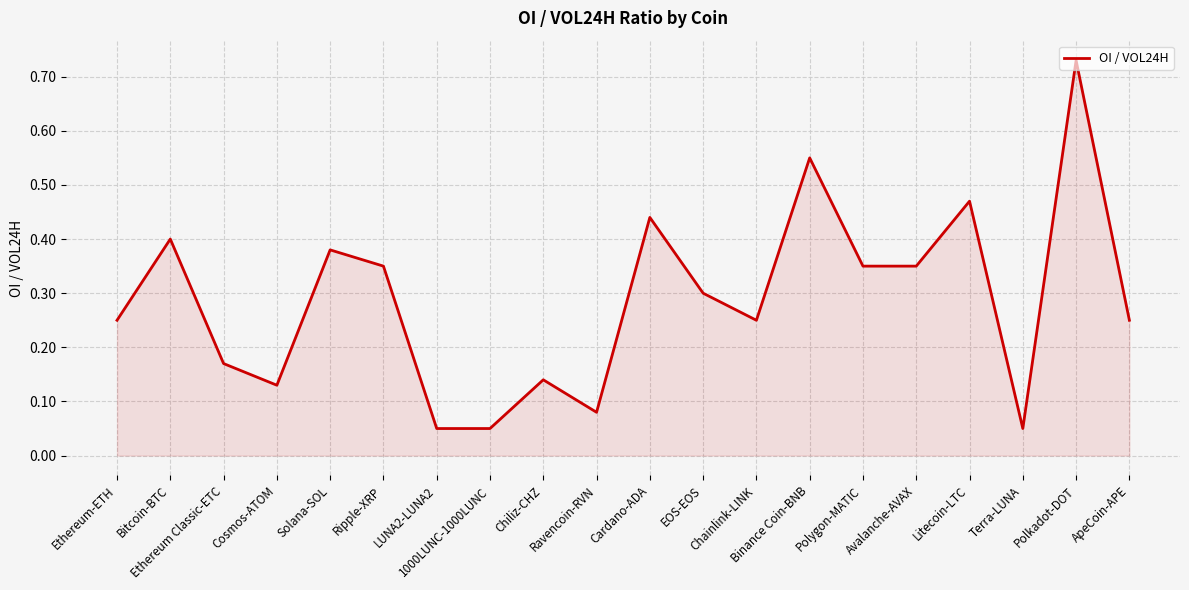

Is this an area chart (filled region under the line)?

Yes